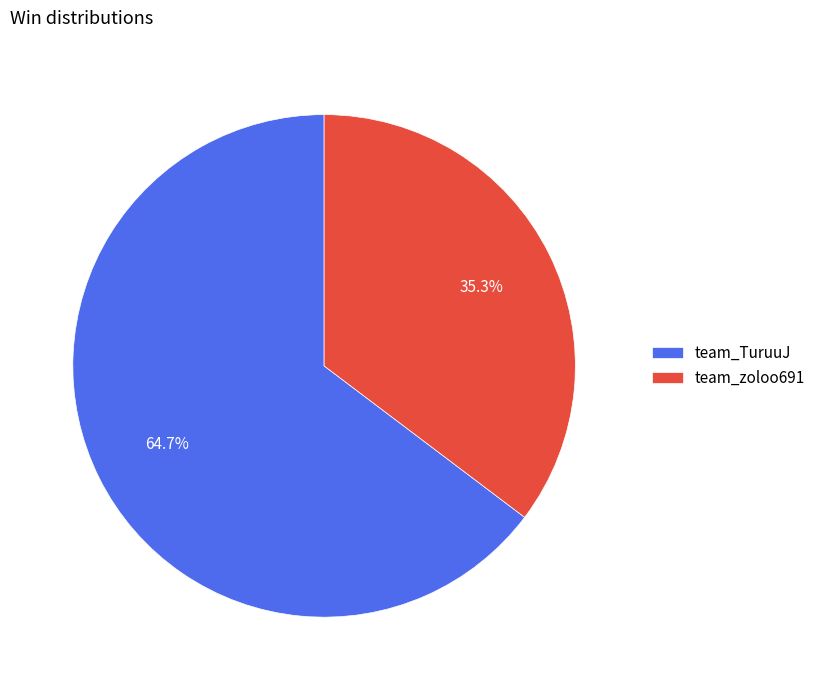

How many segments does this pie chart have?

2